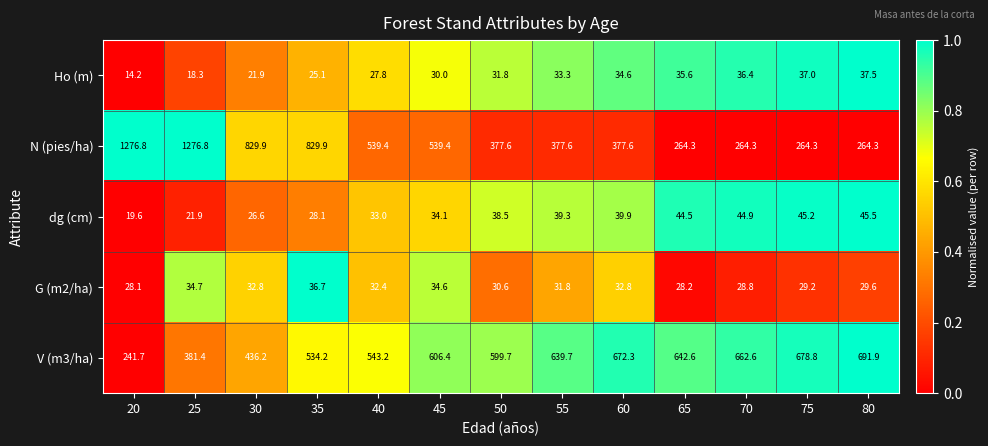

What is the lowest value of the N (pies/ha) series?

264.3